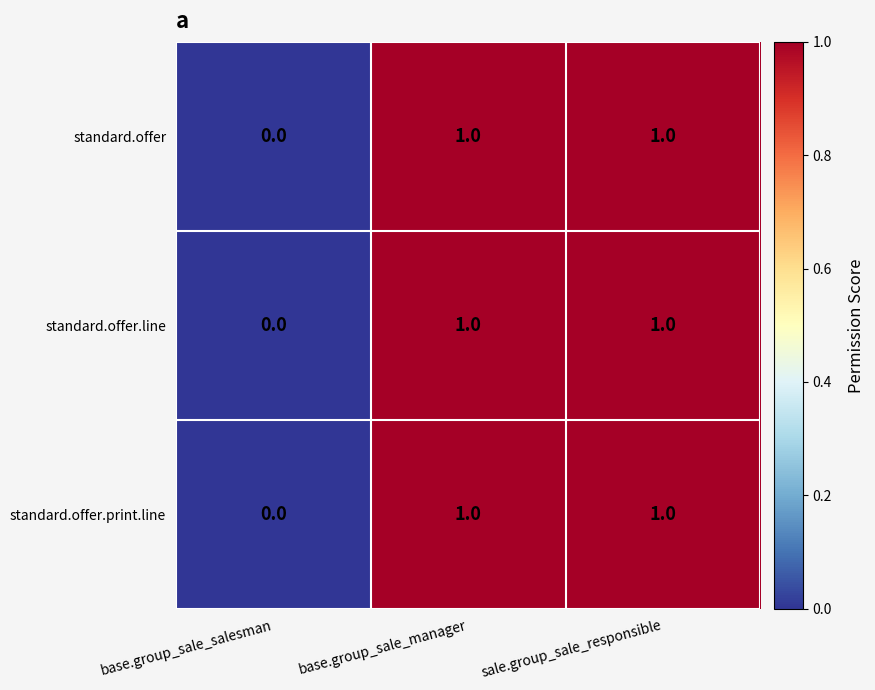

Reading left to right, list all the values displayed in this chart.

standard.offer: 0	1	1
standard.offer.line: 0	1	1
standard.offer.print.line: 0	1	1